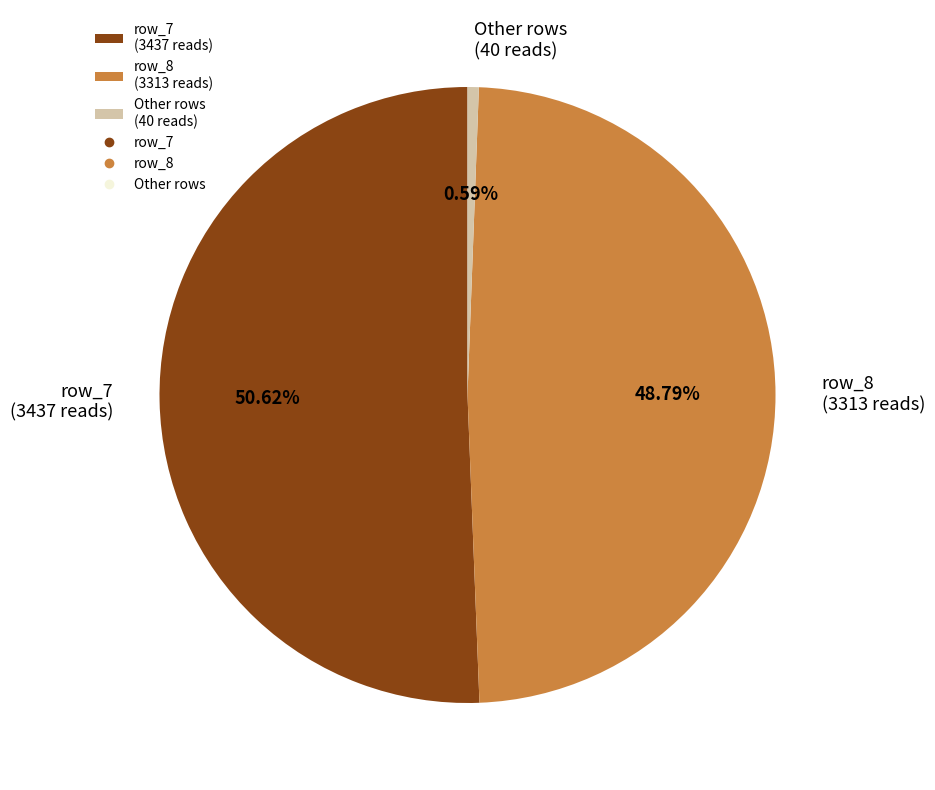

Rank the categories by value from lowest to highest.

Other rows (40 reads), row_8 (3313 reads), row_7 (3437 reads)